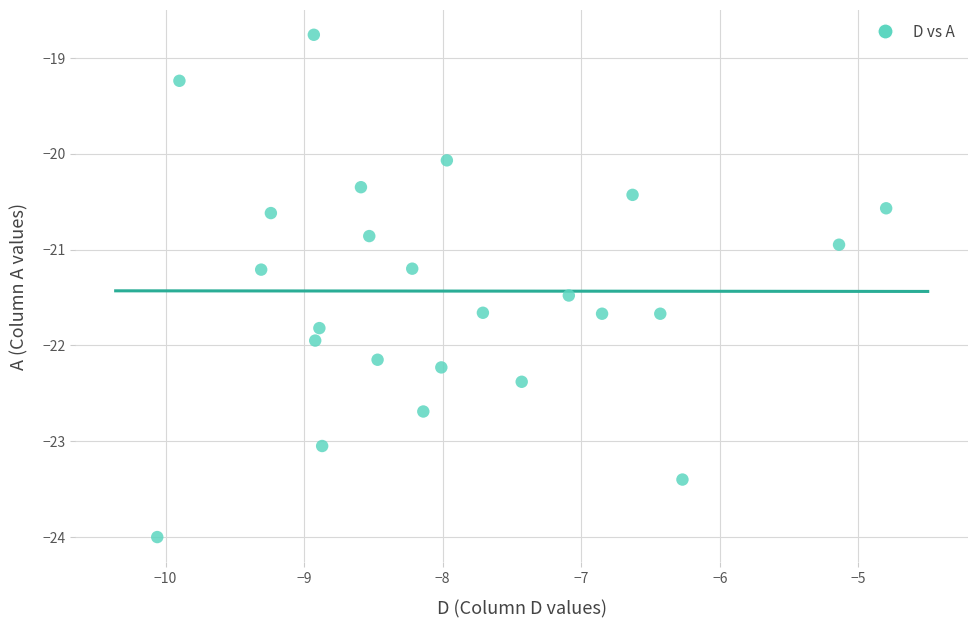

What is the range of Y values (max minus min)?

5.2